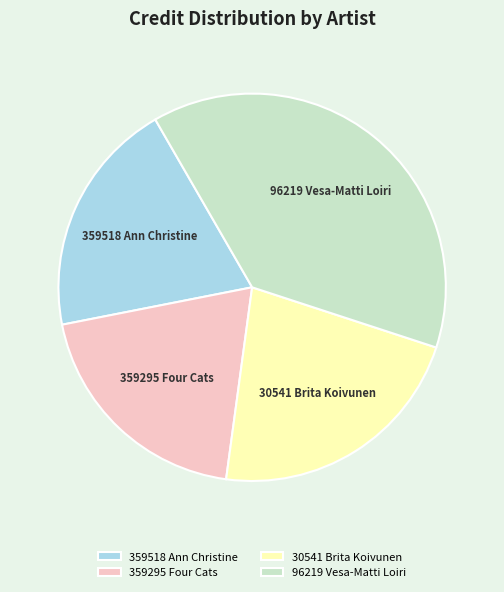

How many segments does this pie chart have?

4